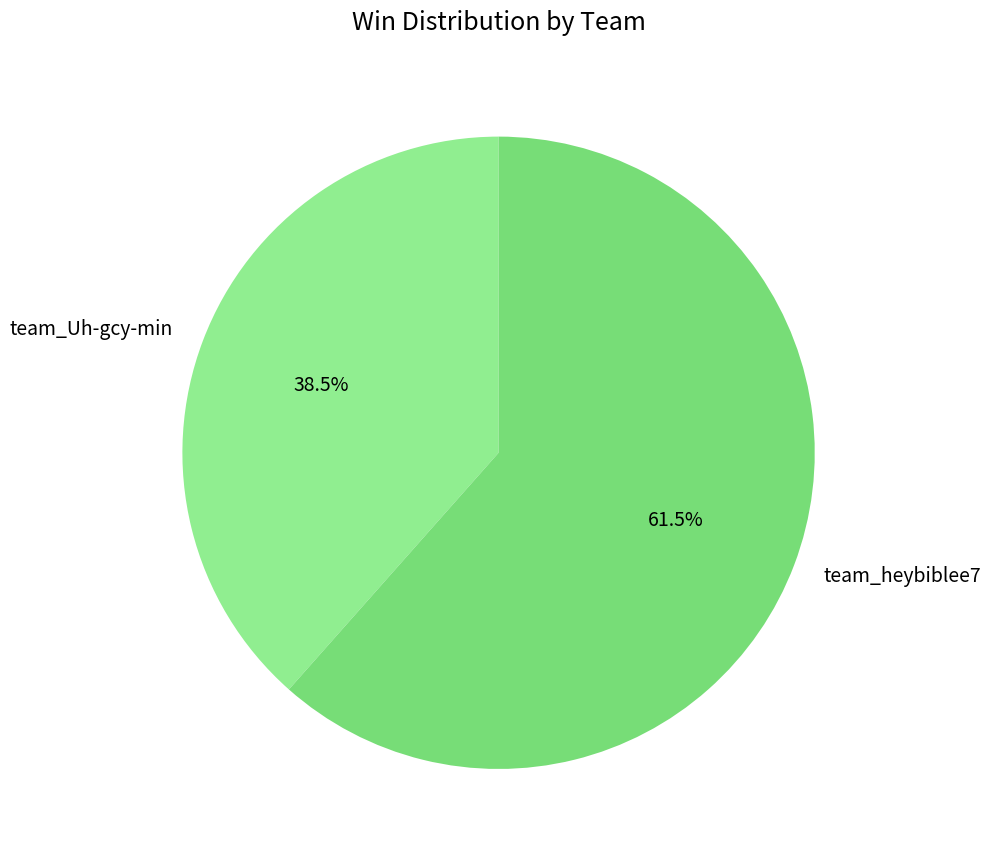

How many segments does this pie chart have?

2